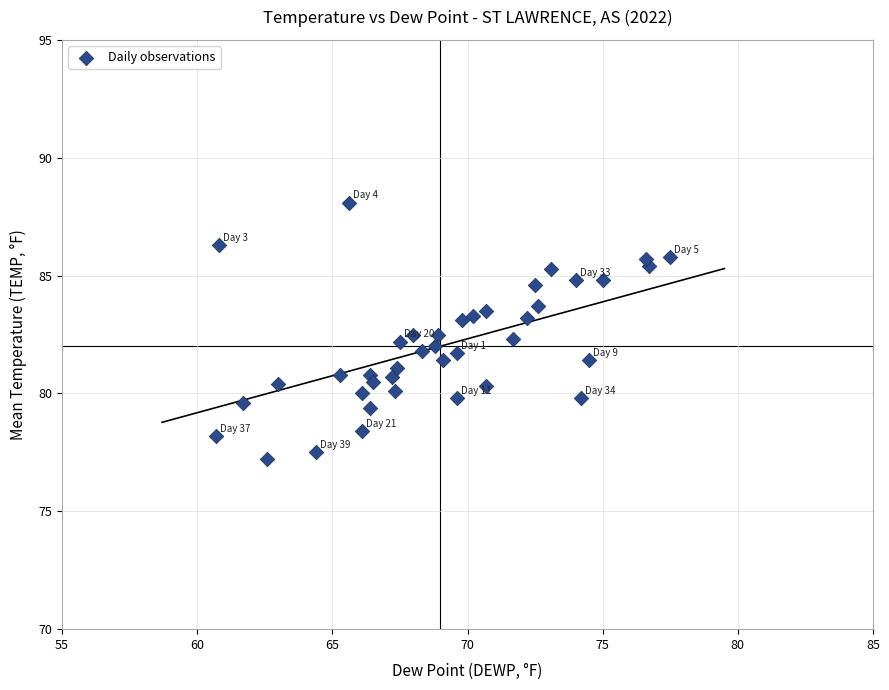

What is the range of X values (max minus min)?

16.8